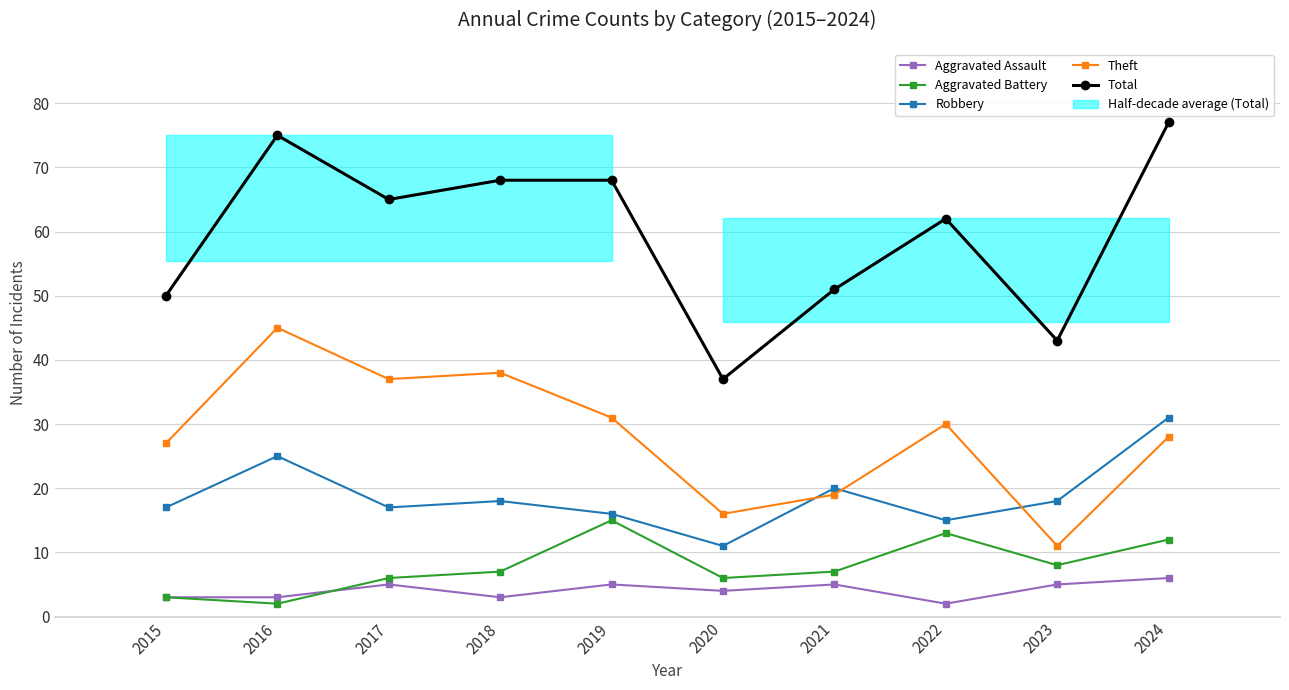

The value of Total at 2017 is 21. True or false?

False